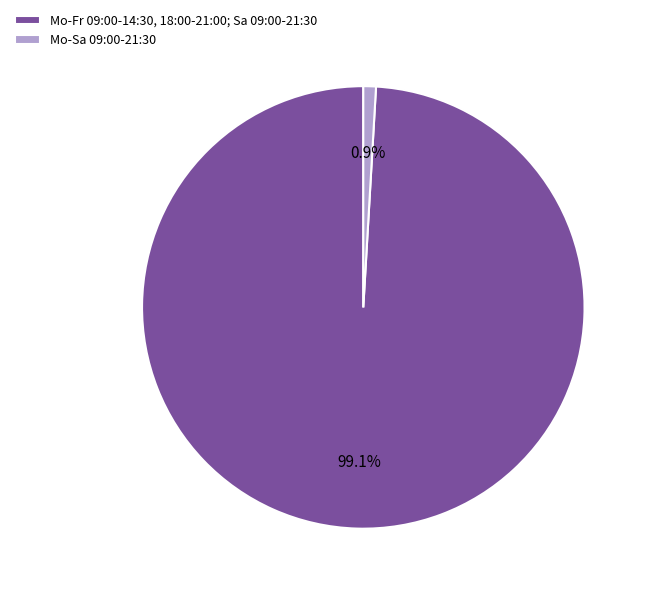

Between Mo-Sa 09:00-21:30 and Mo-Fr 09:00-14:30, 18:00-21:00; Sa 09:00-21:30, which is larger?

Mo-Fr 09:00-14:30, 18:00-21:00; Sa 09:00-21:30